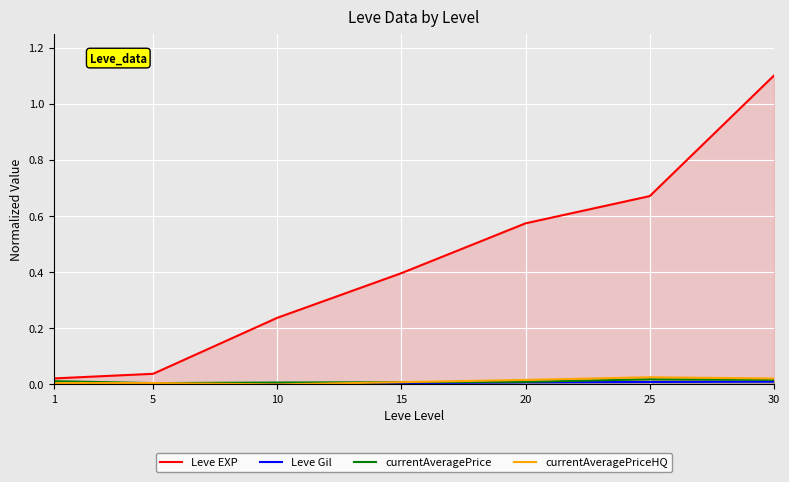

Reading left to right, list all the values displayed in this chart.

Leve EXP: 0.0	0.0	0.2	0.4	0.6	0.7	1.1
Leve Gil: 0.0	0.0	0.0	0.0	0.0	0.0	0.0
currentAveragePrice: 0.0	0.0	0.0	0.0	0.0	0.0	0.0
currentAveragePriceHQ: 0.0	0.0	0.0	0.0	0.0	0.0	0.0